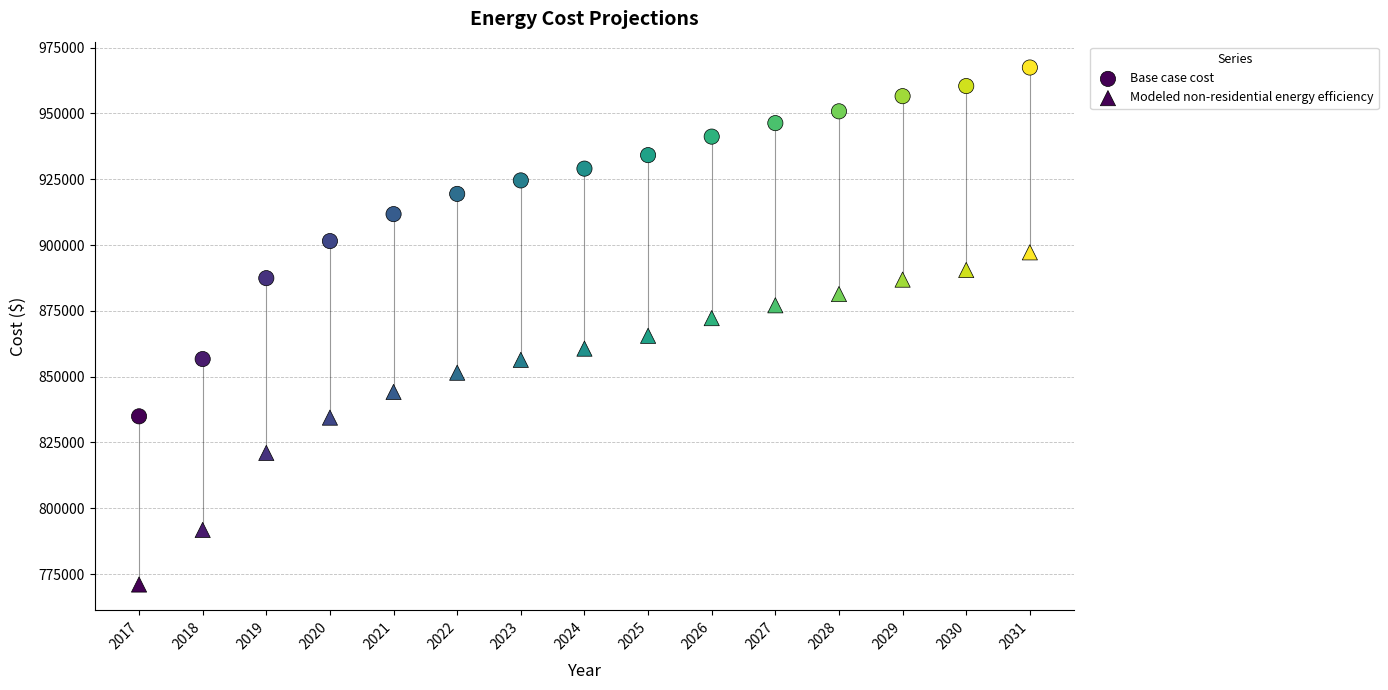

How many points are shown in the scatter plot?

30